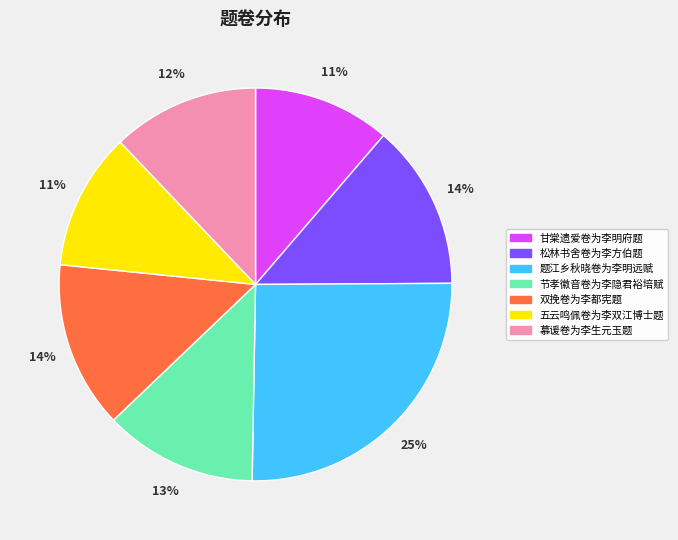

To the nearest percent, what is the difference between the largest and smallest slice percentages?

14%